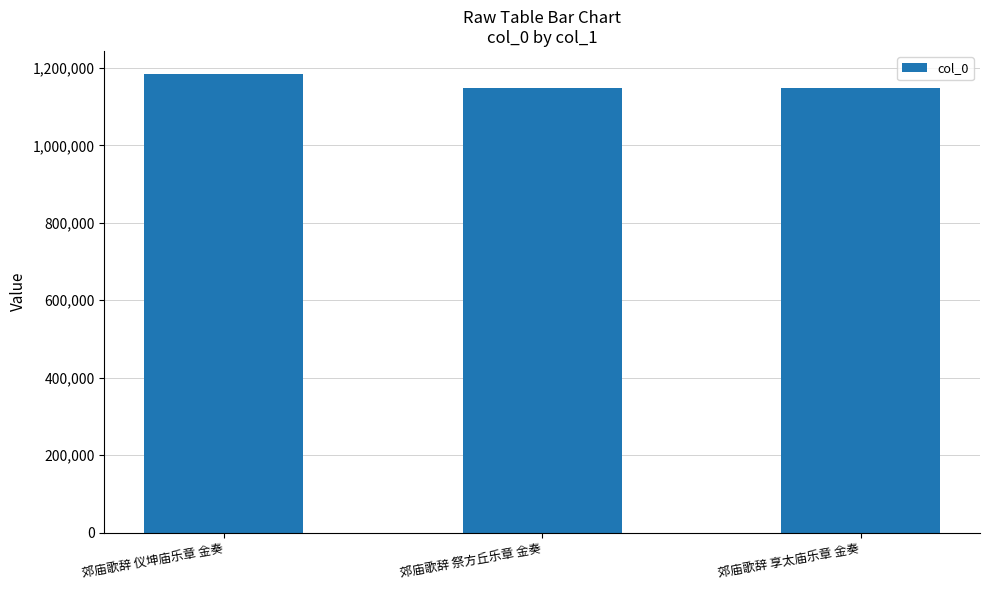

What is the label of the 3rd bar from the right?

郊庙歌辞 仪坤庙乐章 金奏